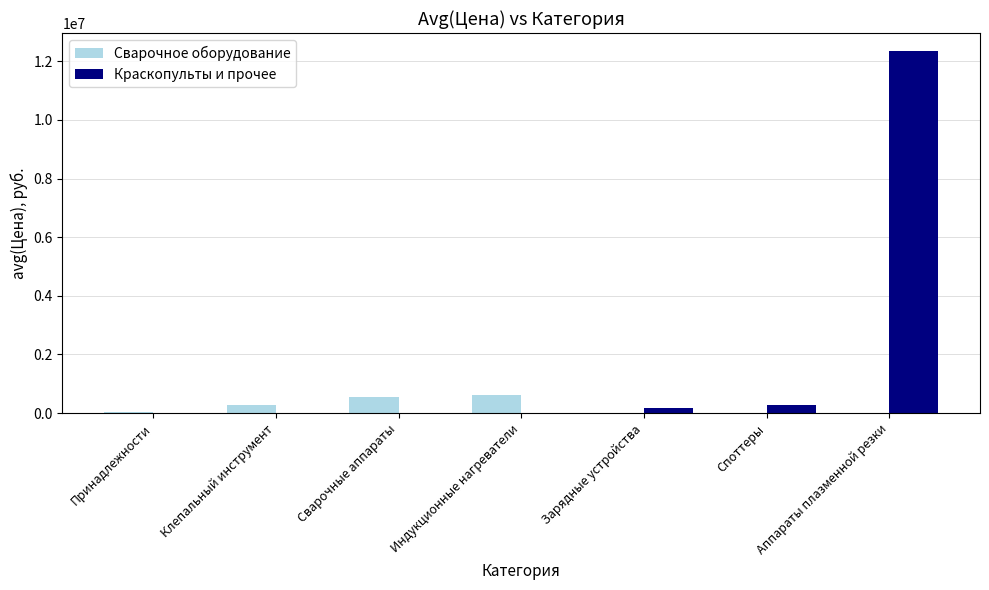

What is the sum of the Краскопульты и прочее values at Сварочные аппараты and Аппараты плазменной резки?

12345678.0